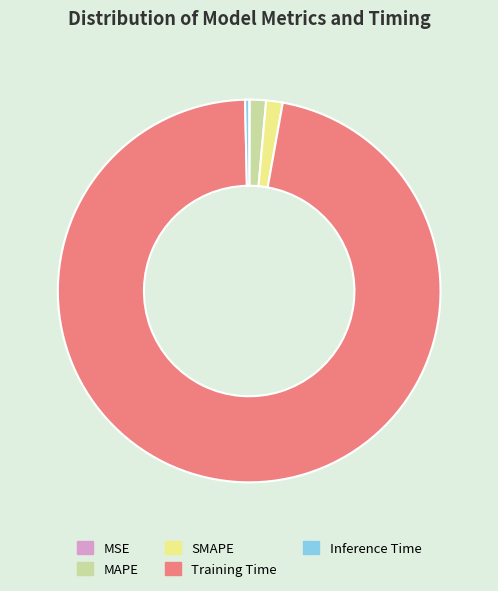

What is the majority slice?

Training Time